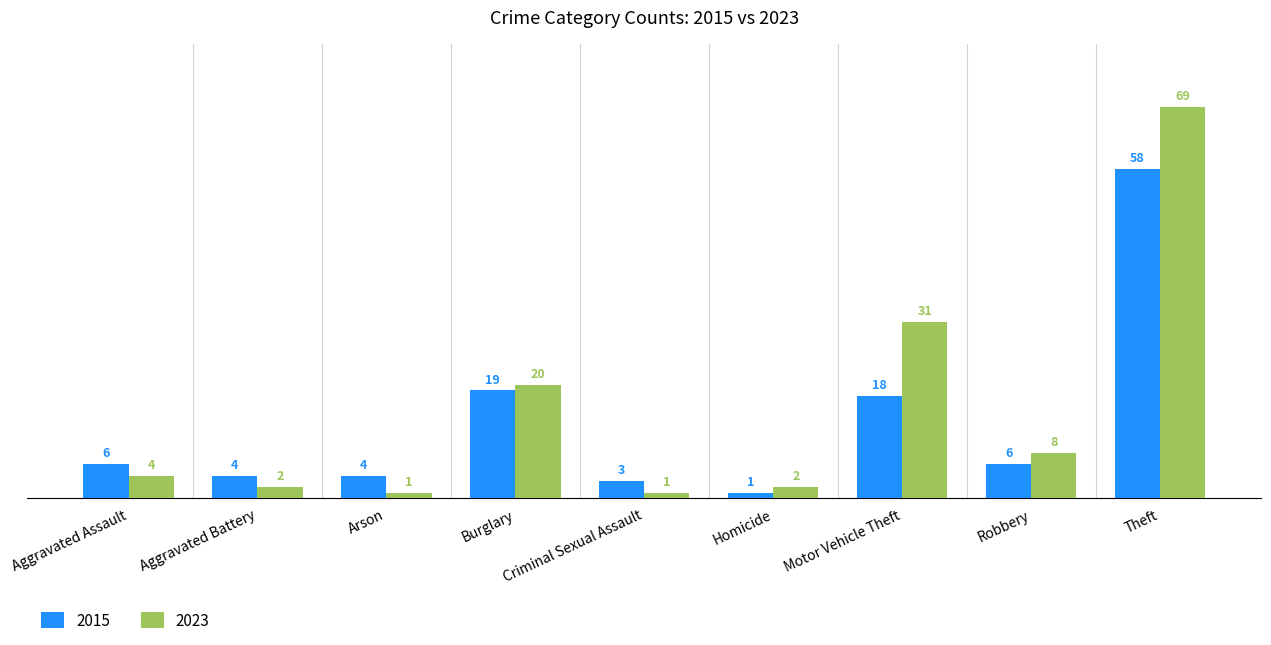

Reading left to right, list all the values displayed in this chart.

2015: Aggravated Assault=6	Aggravated Battery=4	Arson=4	Burglary=19	Criminal Sexual Assault=3	Homicide=1	Motor Vehicle Theft=18	Robbery=6	Theft=58
2023: Aggravated Assault=4	Aggravated Battery=2	Arson=1	Burglary=20	Criminal Sexual Assault=1	Homicide=2	Motor Vehicle Theft=31	Robbery=8	Theft=69